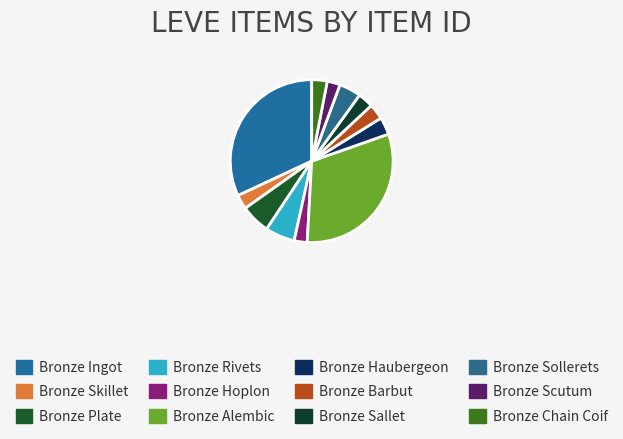

Count the number of slices in the pie.

12